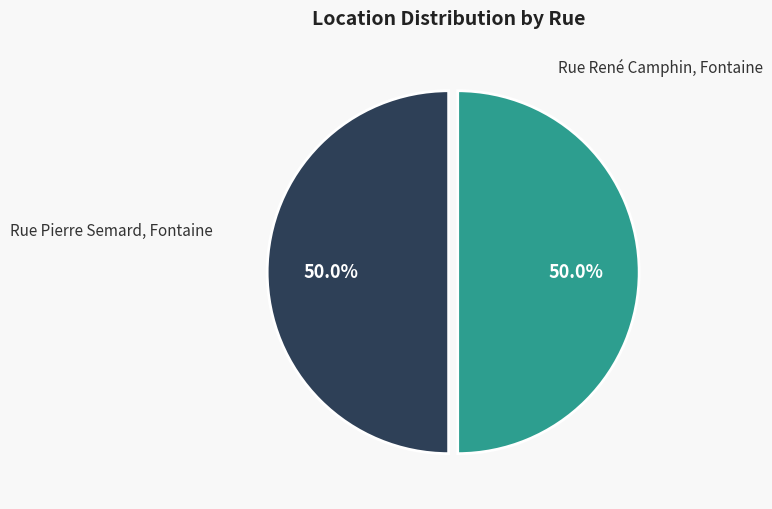

How many segments does this pie chart have?

2